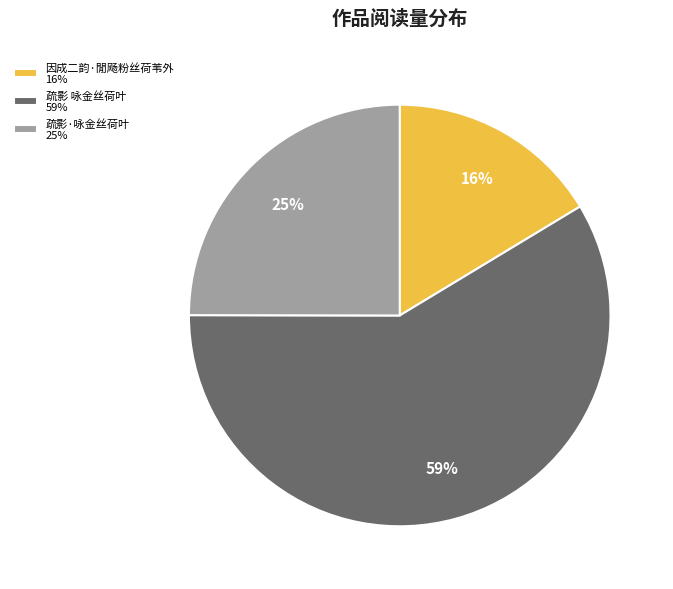

To the nearest percent, what is the combined percentage of 疏影 咏金丝荷叶 and 因成二韵·閒飏粉丝荷苇外?

75%